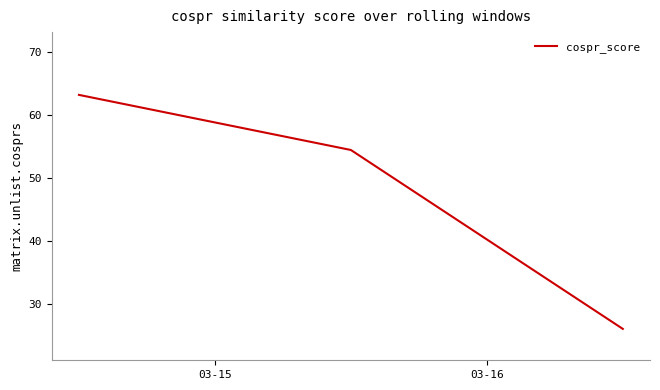

What is the sum of all values?

143.7